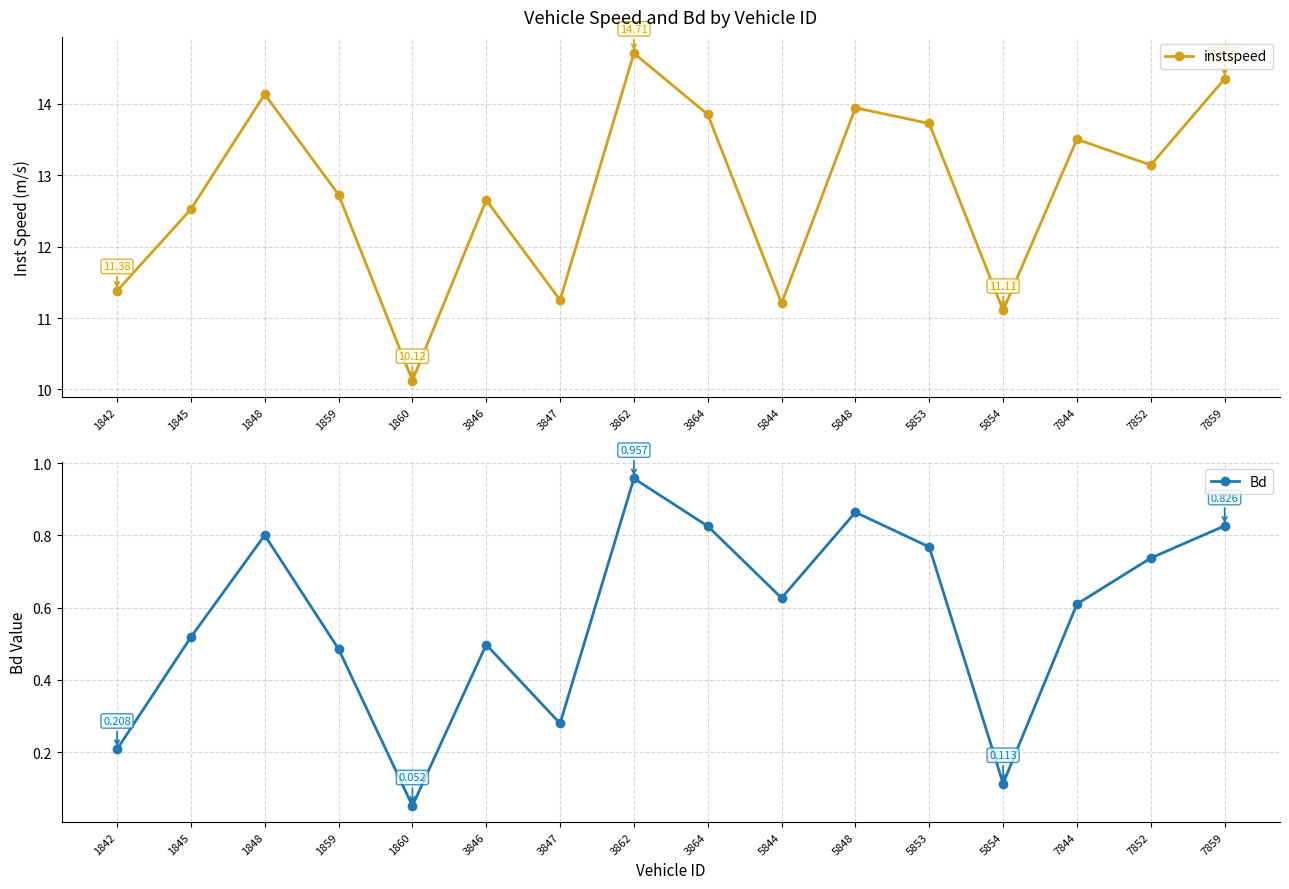

How many lines are shown in the chart?

2